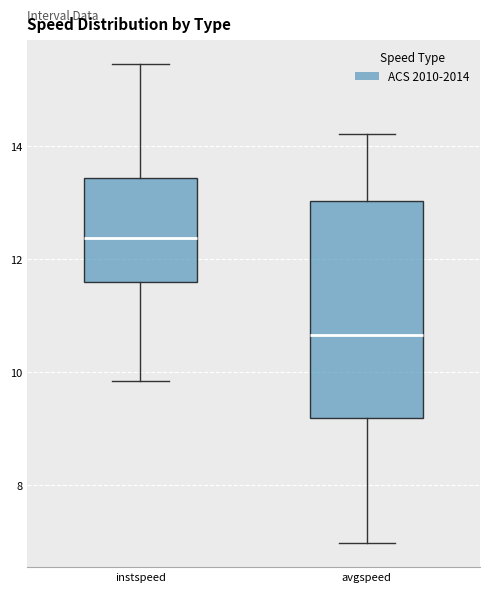

Reading left to right, transcribe this box plot: for each box, give where its median line is, the range the box spans, and where its two whiskers end, as read against the y-axis. The values are not printed on the chart, so give them approximately, as read against the axis.

instspeed: median 12.4, box 11.6 to 13.4, whiskers 9.8 to 15.4
avgspeed: median 10.6, box 9.2 to 13.0, whiskers 7.0 to 14.2